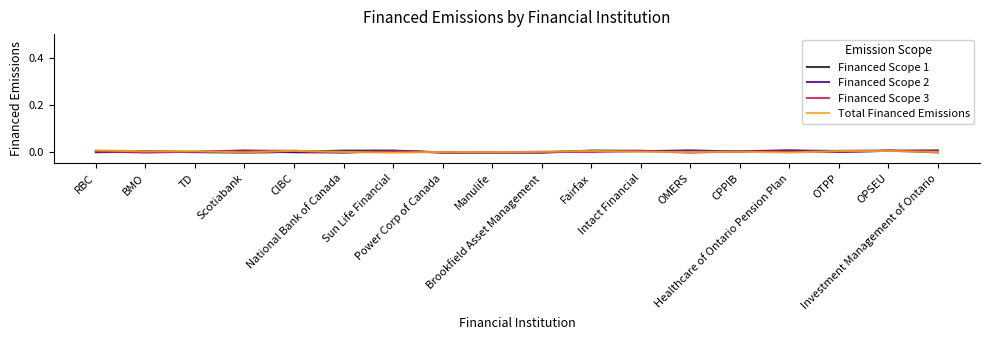

Which series ends up on top after the final intersection of Total Financed Emissions and Financed Scope 3?

Financed Scope 3